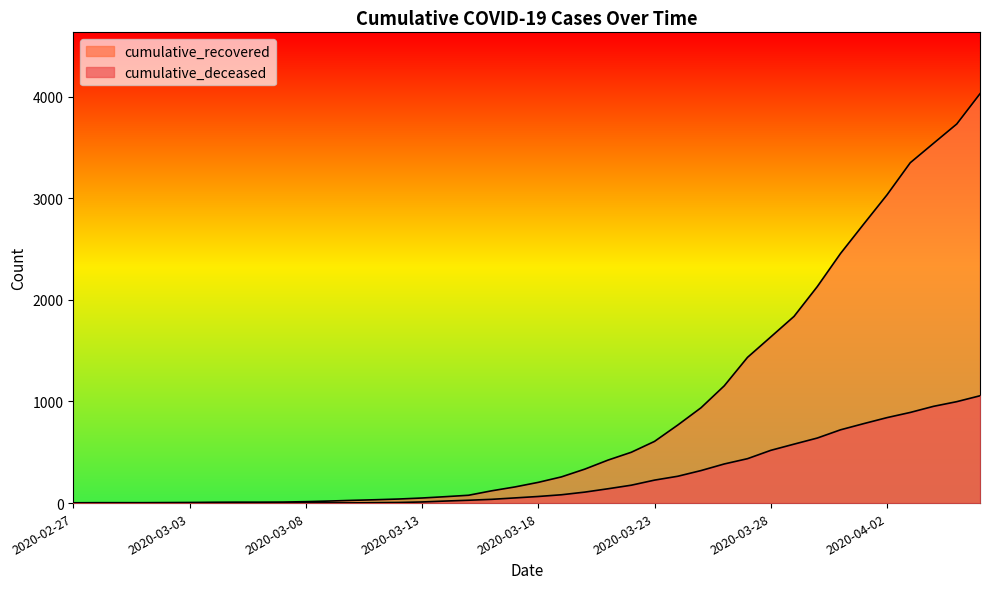

List the series in order of their overall mean, highest first.

cumulative_recovered, cumulative_deceased